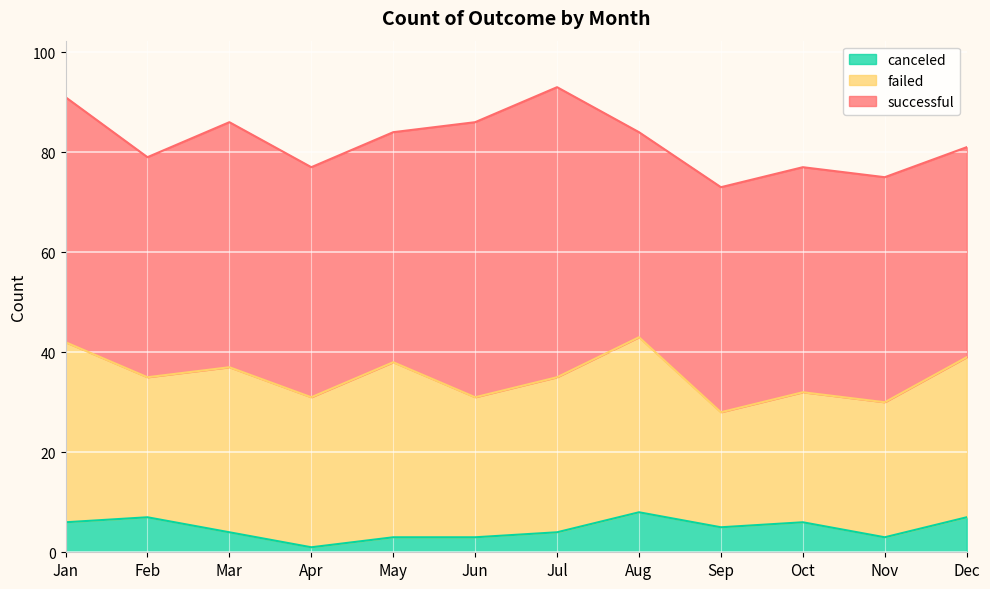

True or false: failed has a value of 52 at May.

False